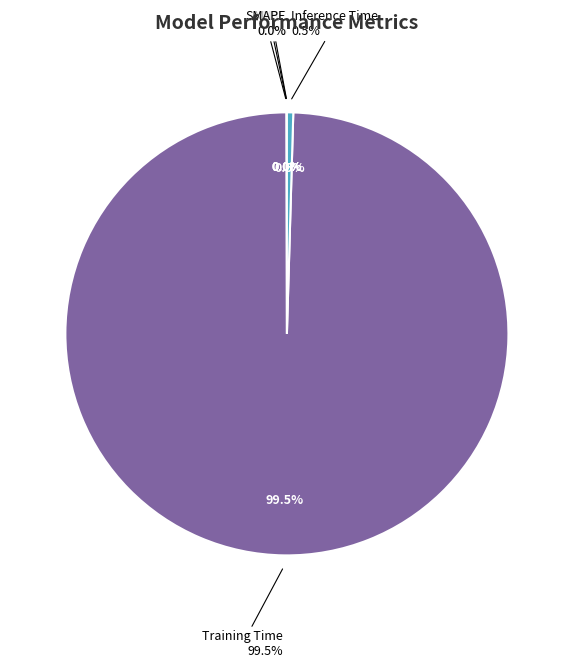

Which slice is the smallest?

MSE